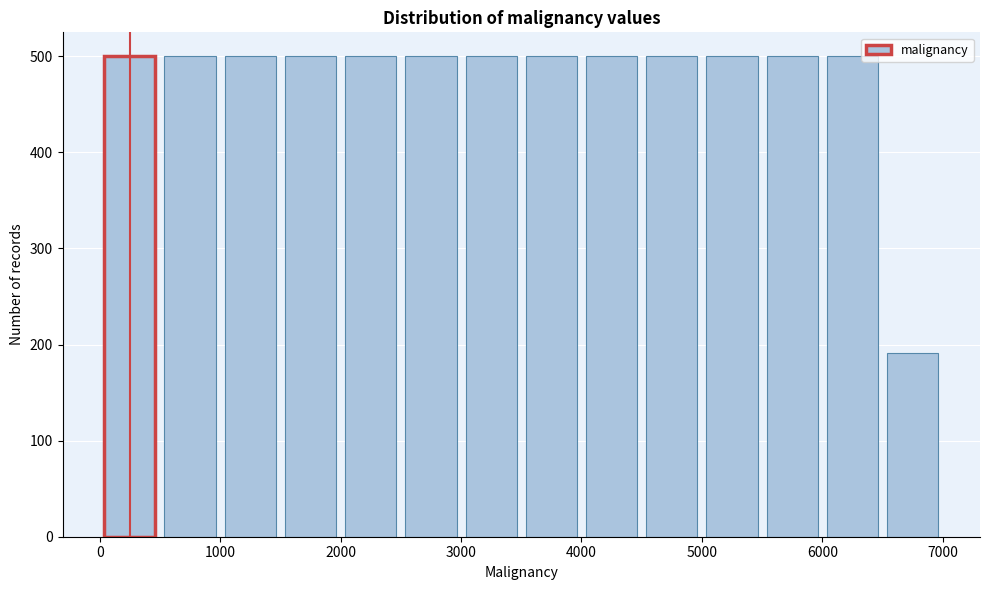

How tall is the bar that spans 6500 to 7000 on the x-axis? The values are not printed on the chart, so give them approximately, as read against the axis.

190